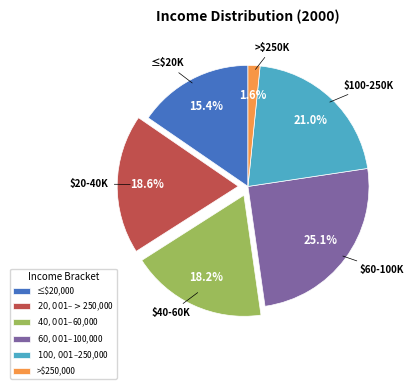

Between ≤$20,000 and >$250,000, which is larger?

≤$20,000